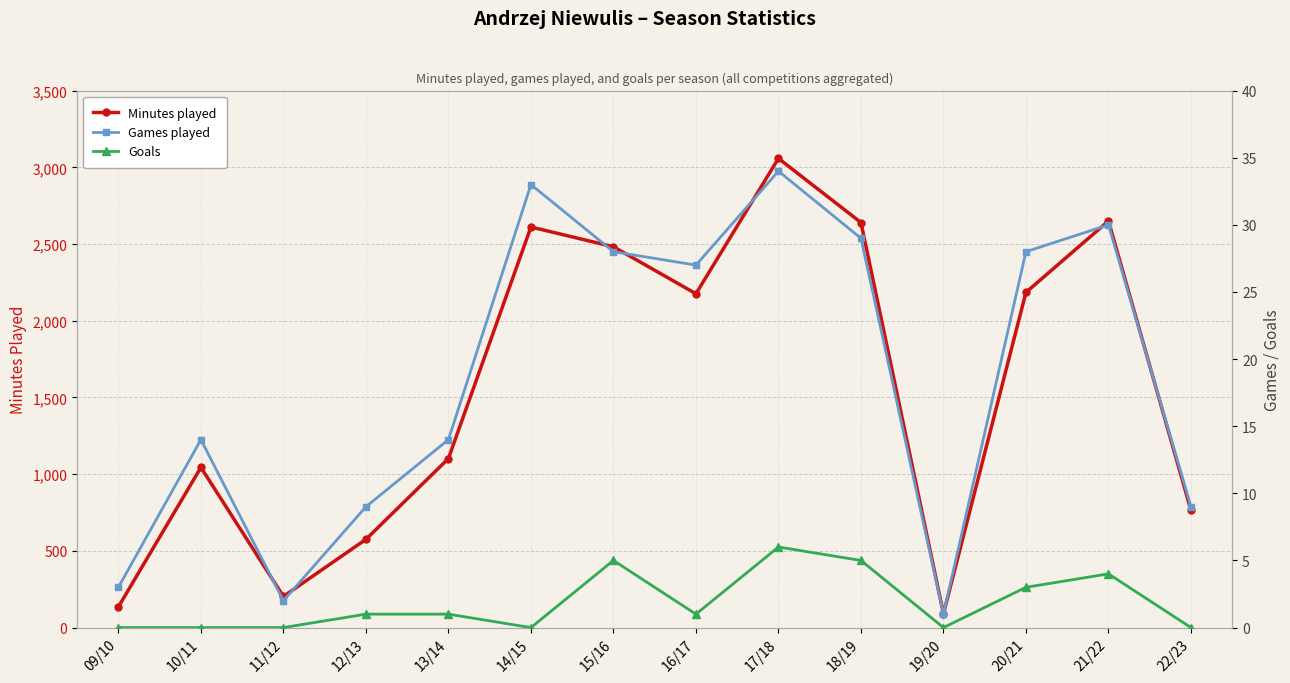

List the labels in order of Goals value, largest first.

17/18, 15/16, 18/19, 21/22, 20/21, 12/13, 13/14, 16/17, 09/10, 10/11, 11/12, 14/15, 19/20, 22/23